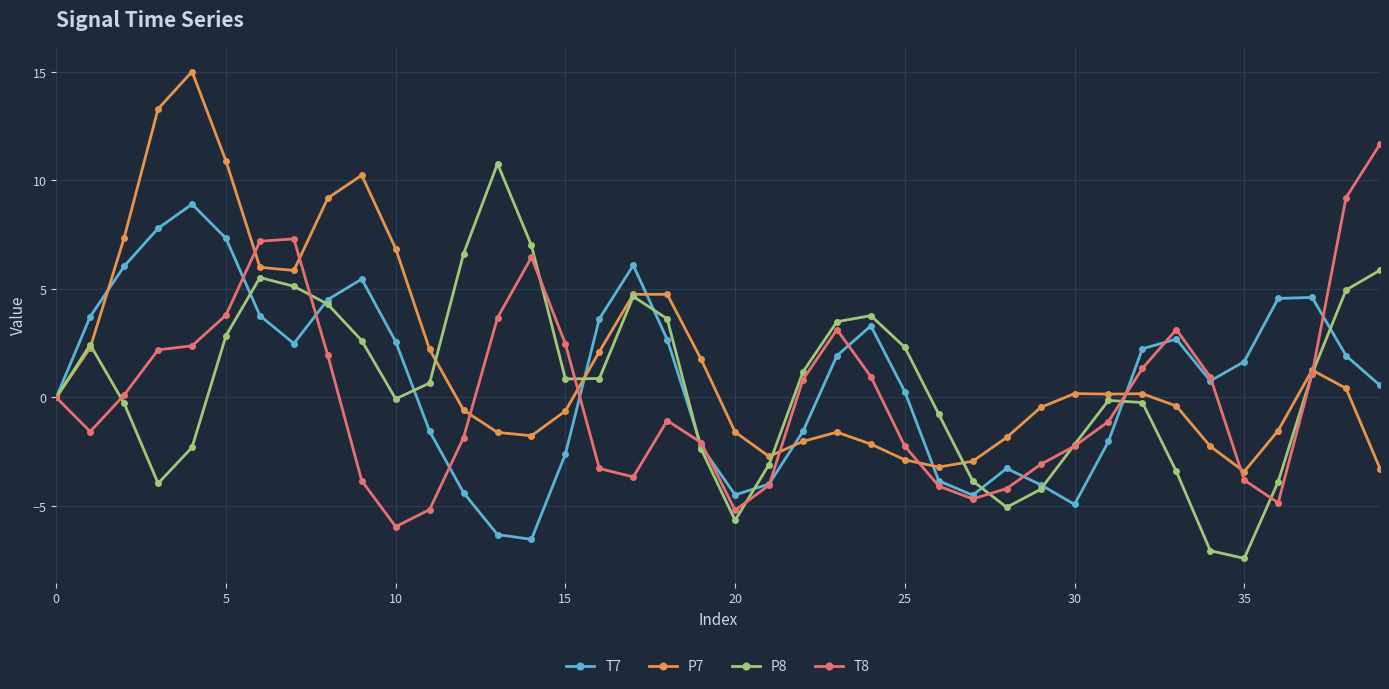

What is the highest value of the P8 series?

10.8